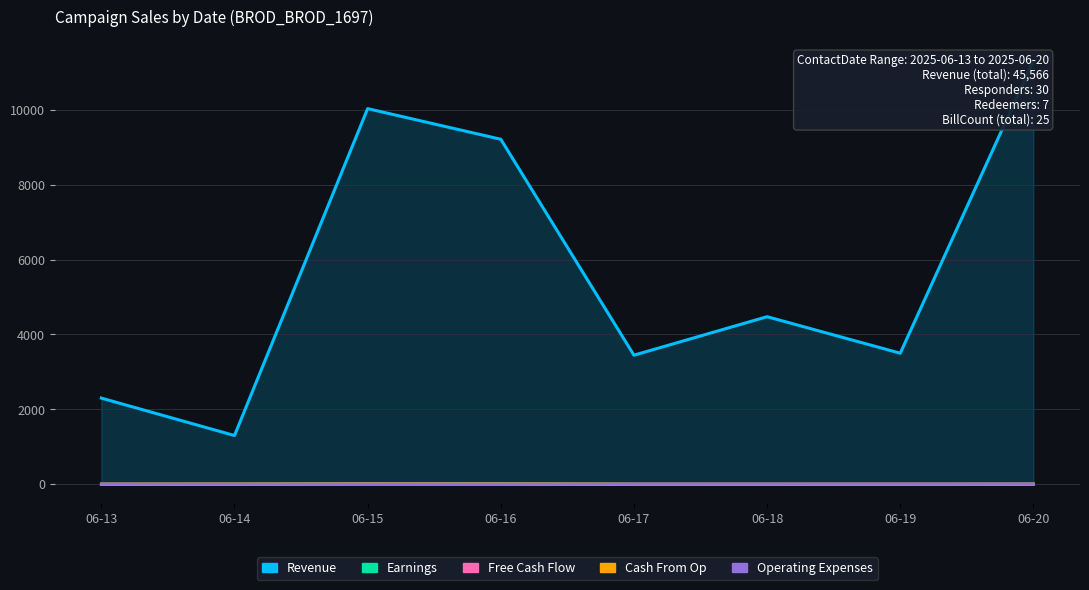

The Operating Expenses series shows 0 at 06-16. True or false?

True